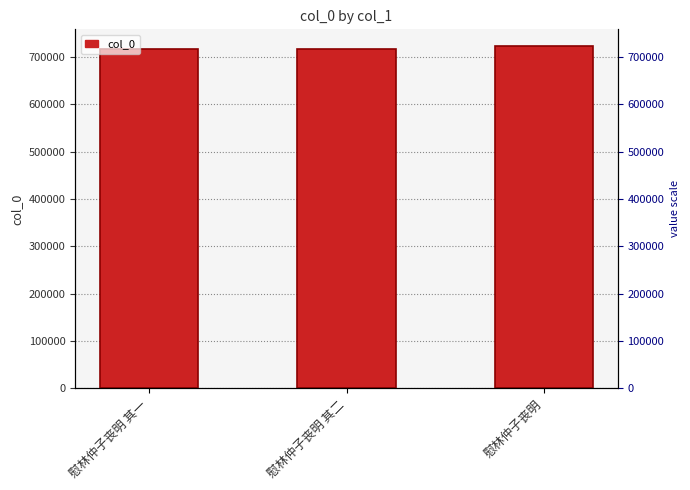

What is the value of the 2nd bar from the left?

716473